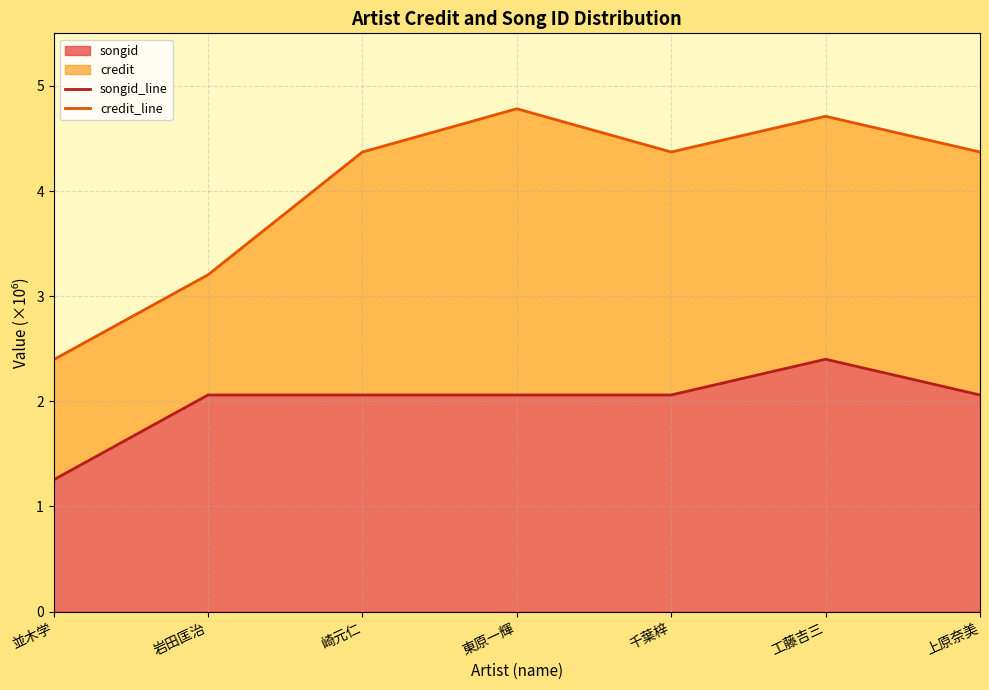

Reading left to right, list all the values displayed in this chart.

songid_line: 1.3	2.1	2.1	2.1	2.1	2.4	2.1
credit_line: 2.4	3.2	4.4	4.8	4.4	4.7	4.4